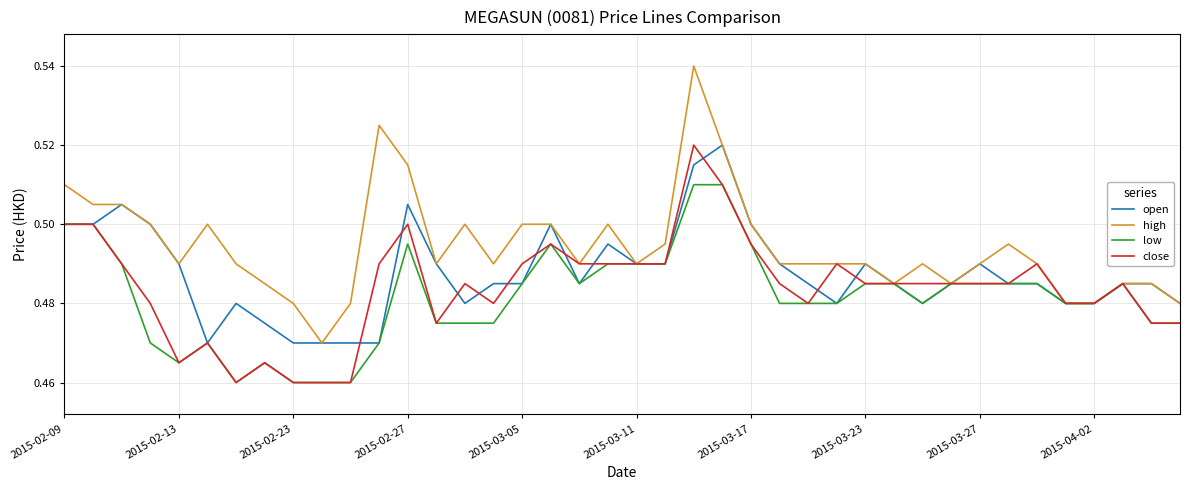

Which series has the largest range (max minus min)?

high